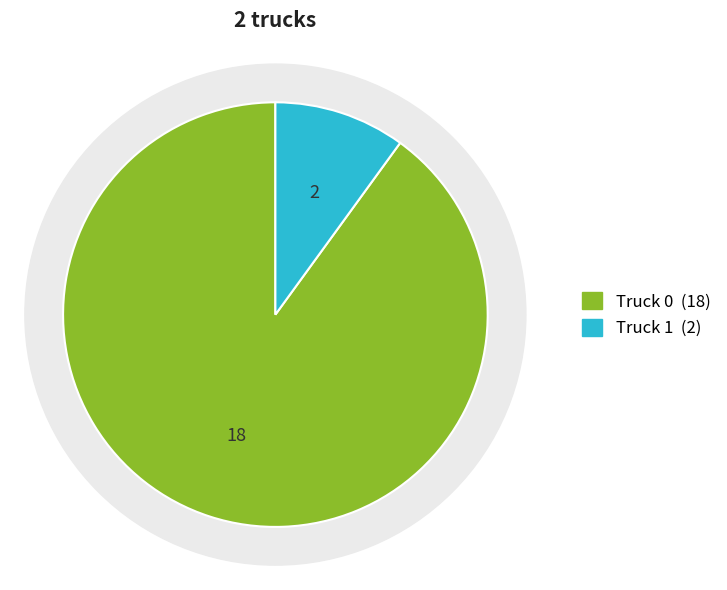

Is it true that Truck 1 is 10% of the pie?

True